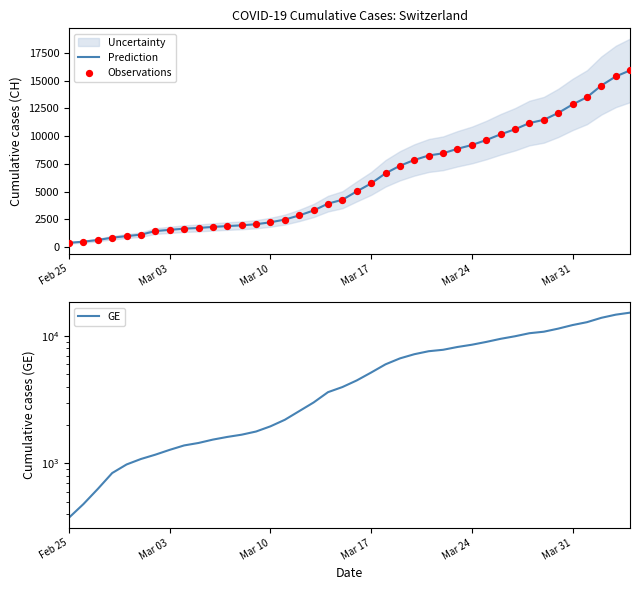

Which series contains the highest Y value?

Prediction